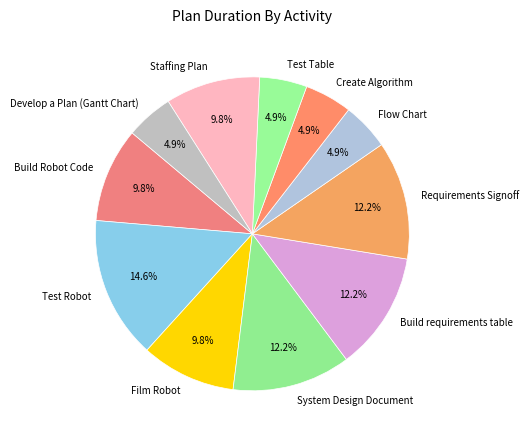

To the nearest percent, what percentage of the pie is Staffing Plan?

10%